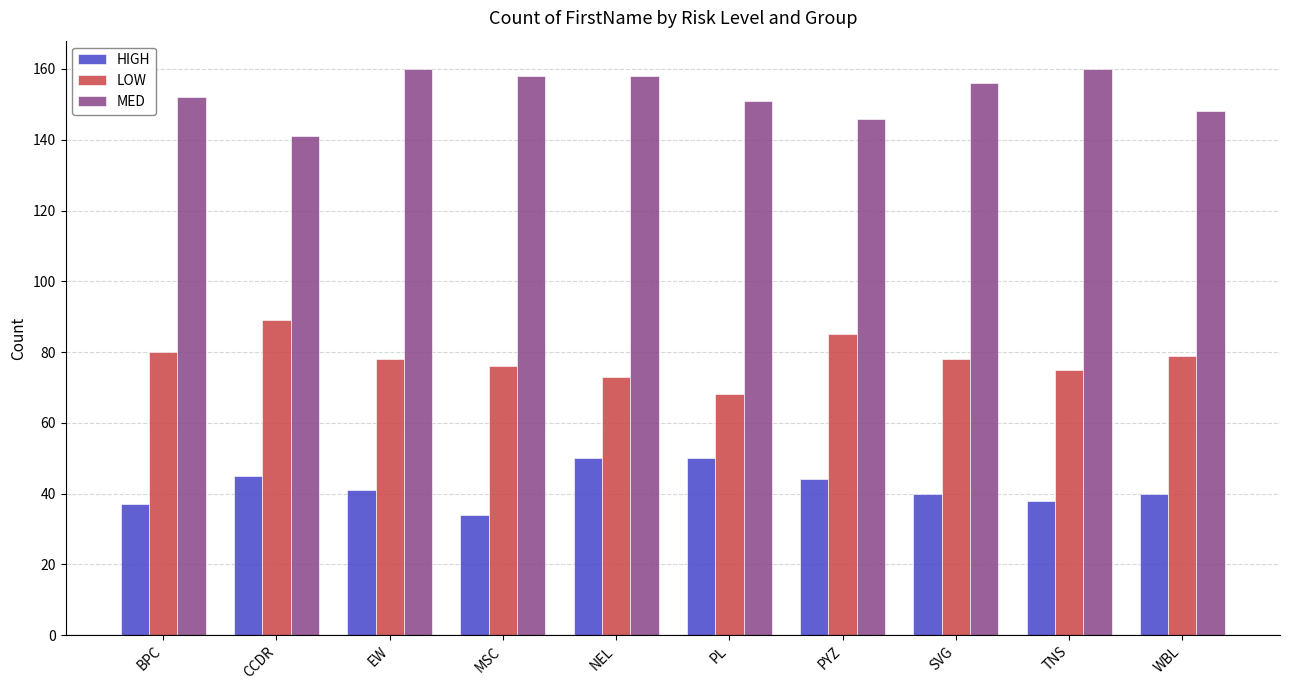

What position from the right is NEL?

6